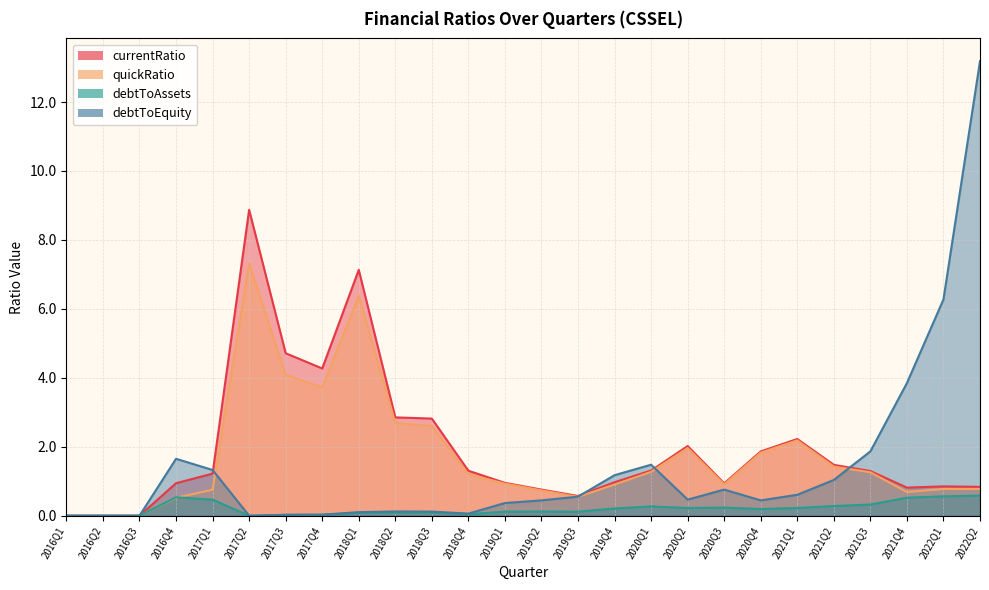

What is the average value of the debtToAssets series?

0.2